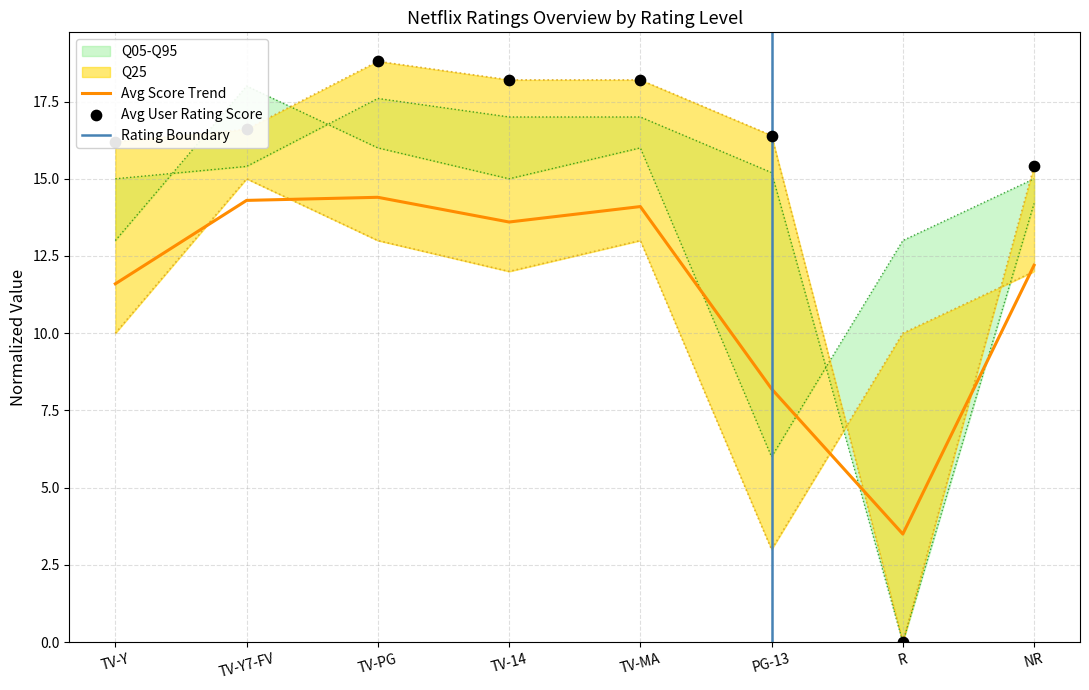

Which series reaches the maximum Y coordinate?

avg_user_rating_score